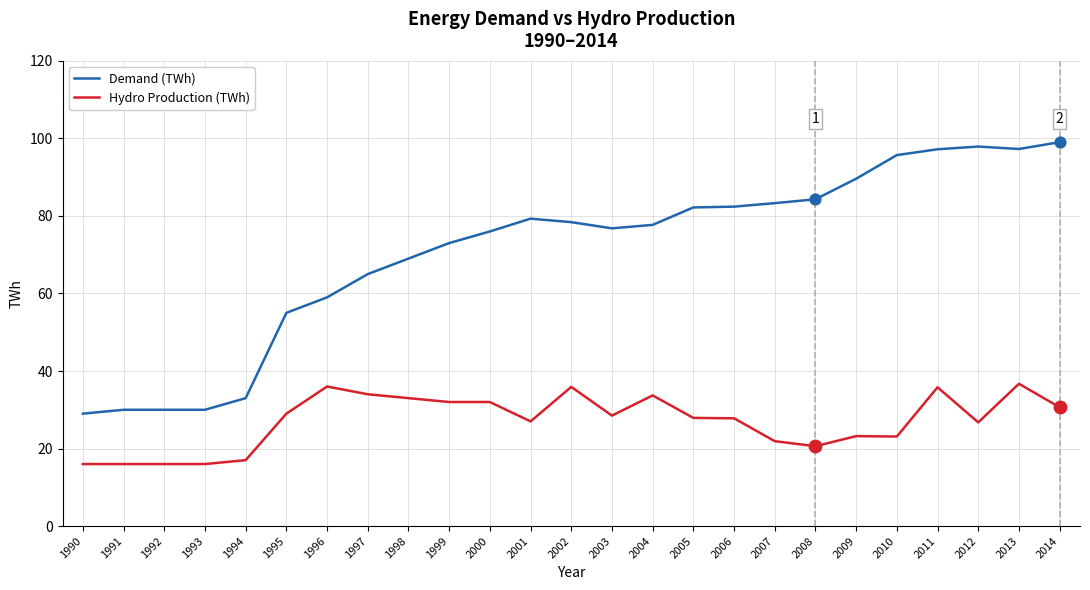

Is the value of Hydro Production (TWh) at 2009 greater than the value of Demand (TWh) at 1994?

No